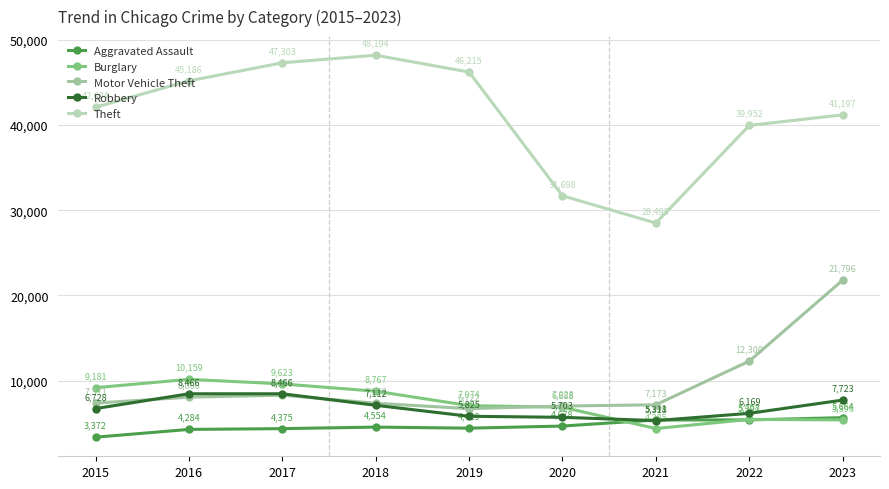

The value of Robbery at 2016 is 11759. True or false?

False